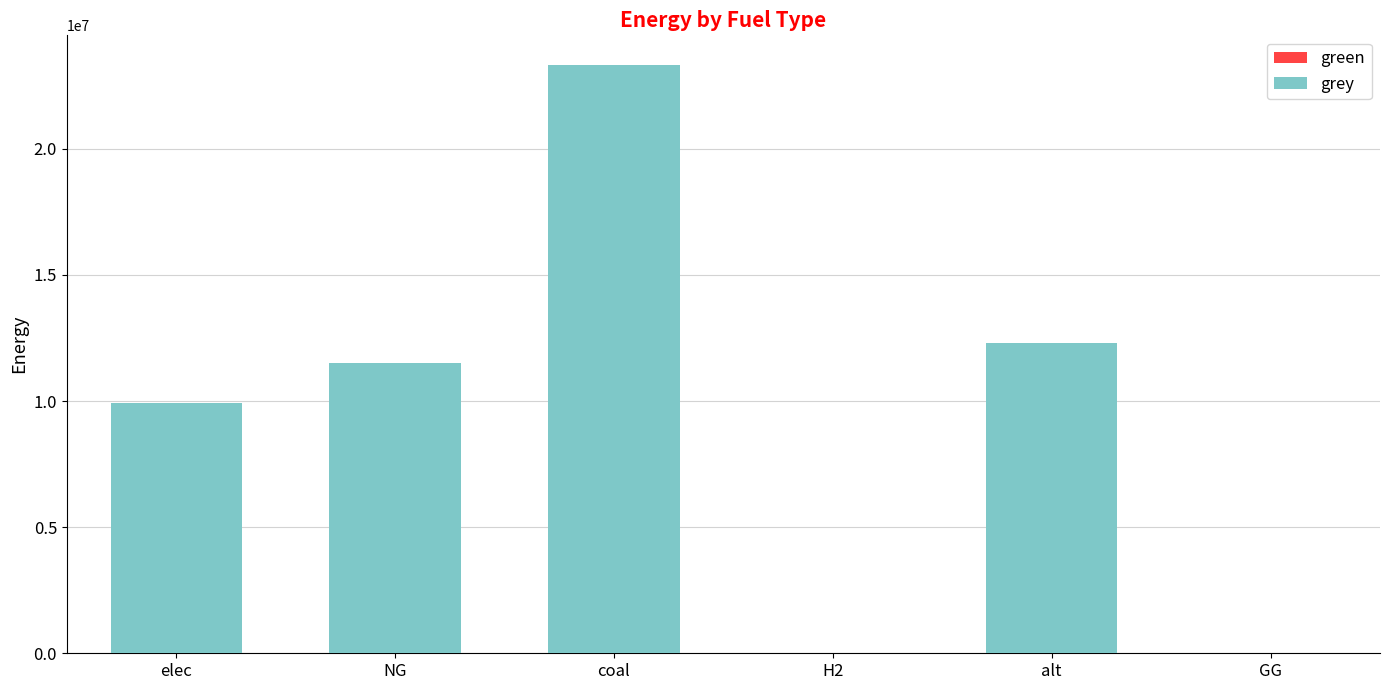

What is the greatest value displayed?

23333392.0